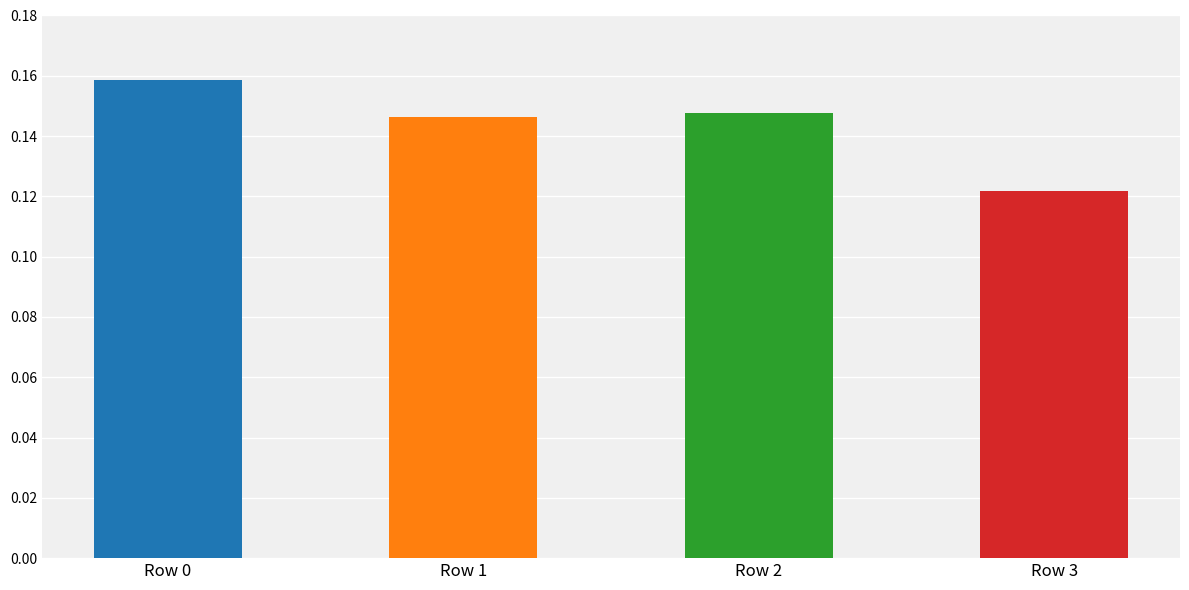

How many series are shown in this chart?

1